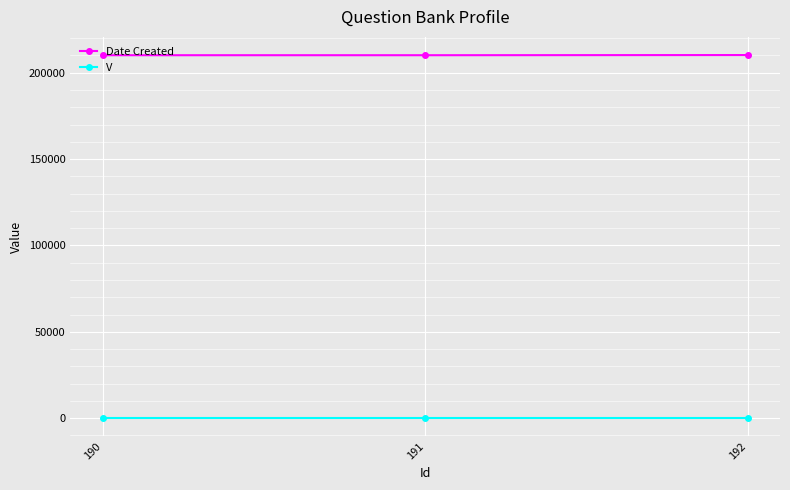

Is the value of V at 192 greater than the value of Date Created at 191?

No